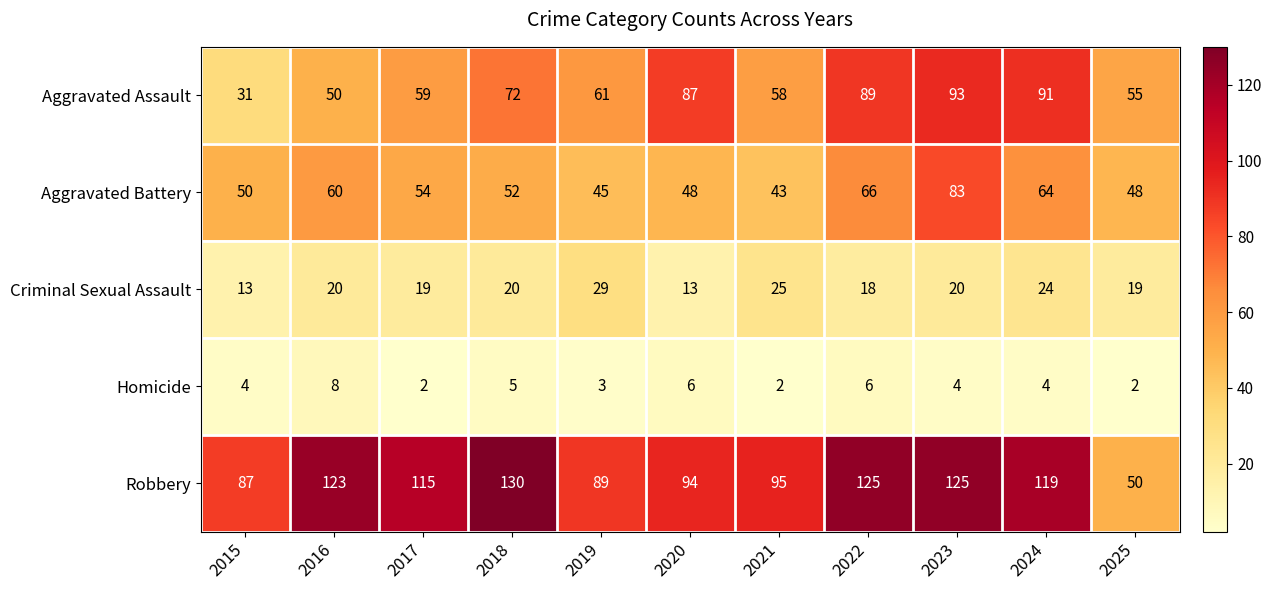

What is the average value of the Aggravated Assault series?

68